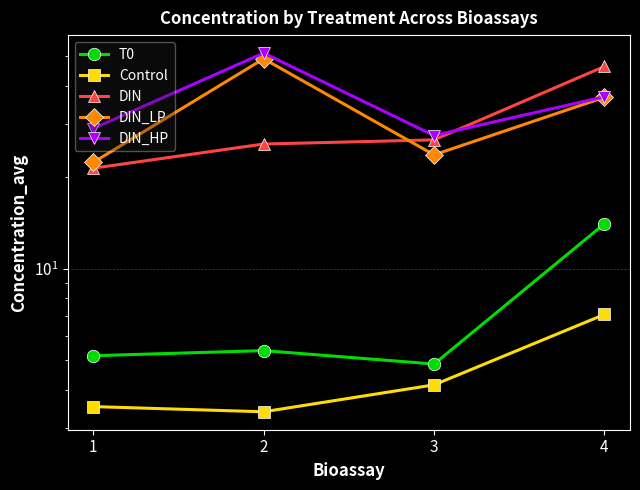

At 2, list the series in order from smallest to largest.

Control, T0, DIN, DIN_LP, DIN_HP